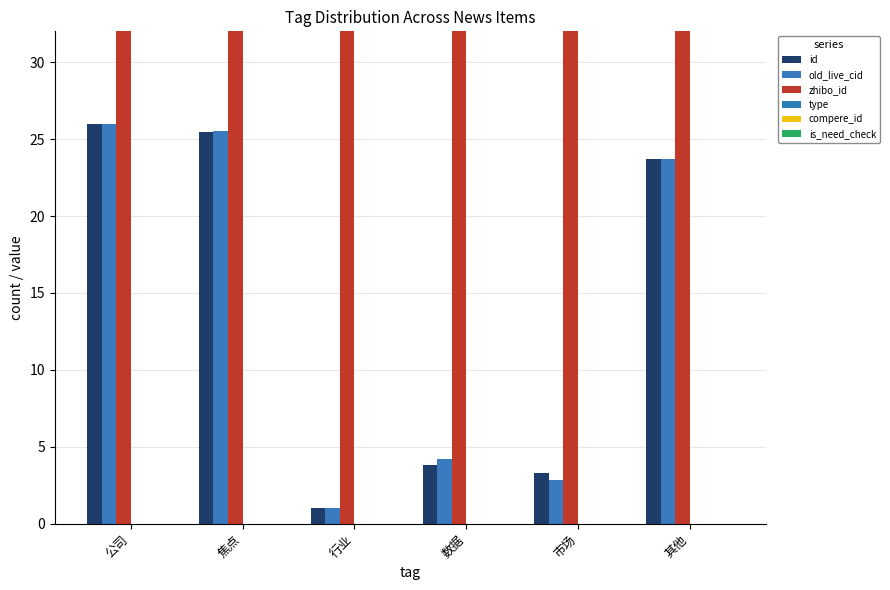

What is the label of the 3rd bar from the right?

数据